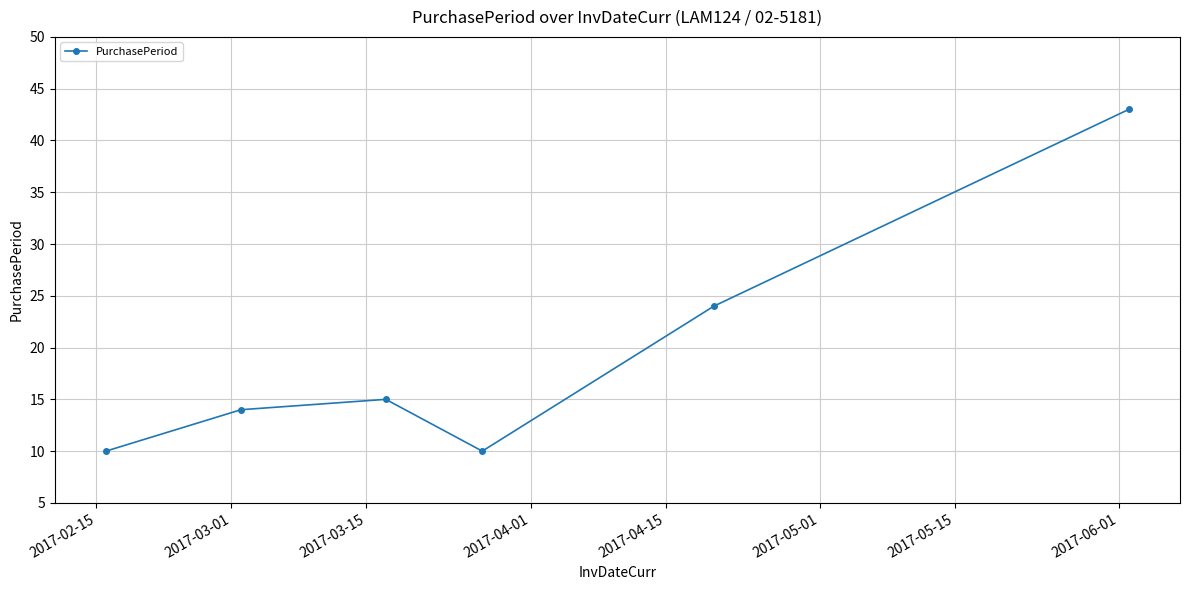

What is the value of the 2nd point from the left?

14